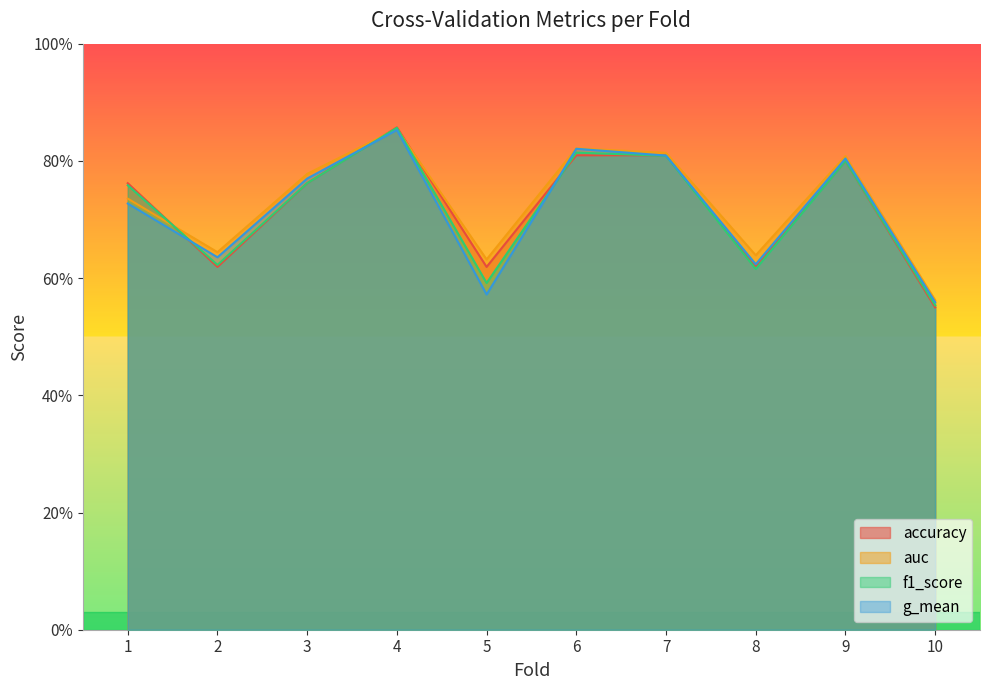

Count the number of data series in this chart.

4